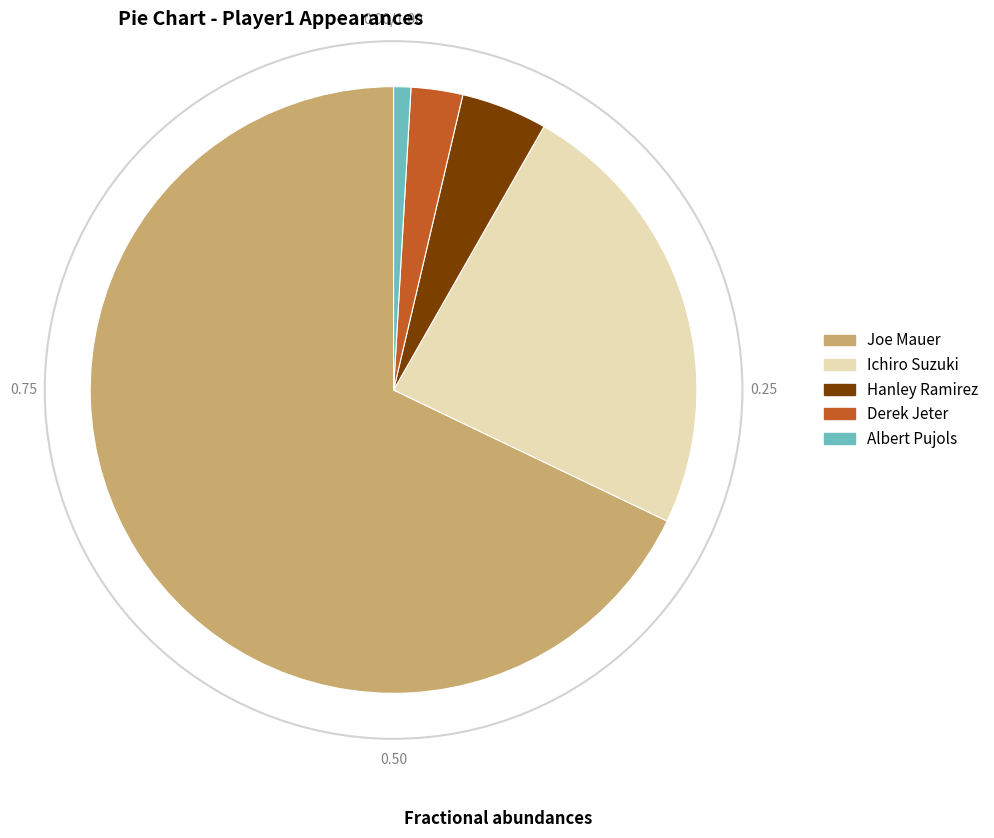

Count the number of slices in the pie.

5